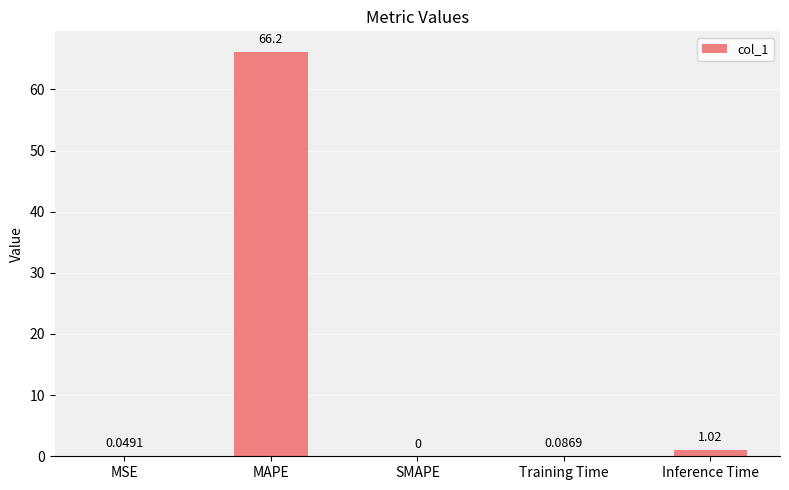

At which label is the value closest to 33?

Inference Time